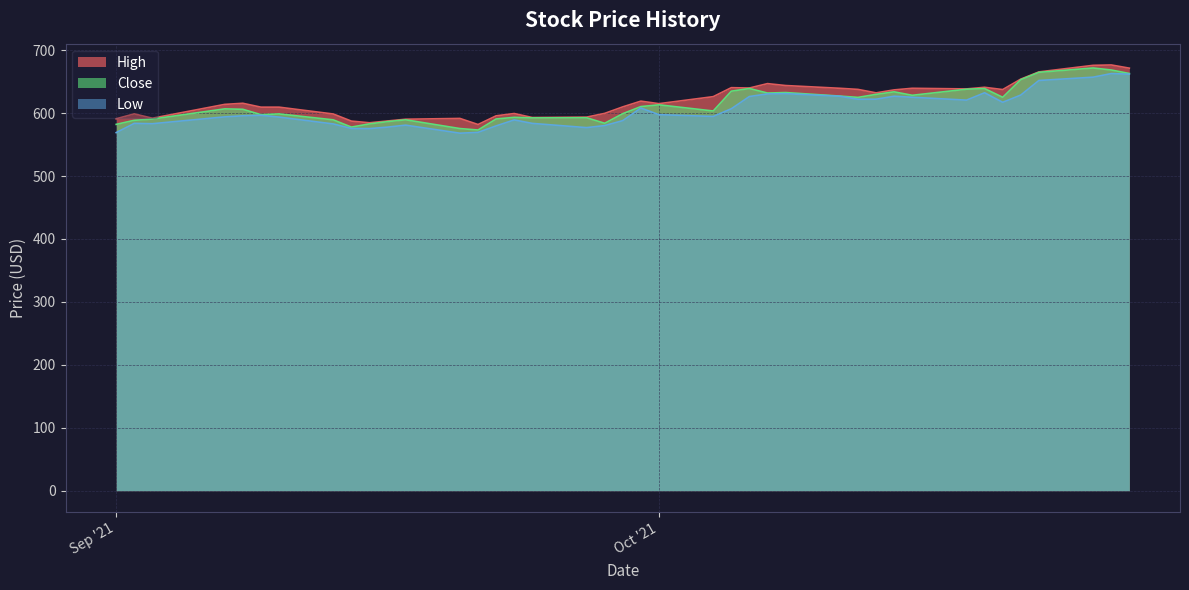

What is the maximum value shown in the chart?

676.5